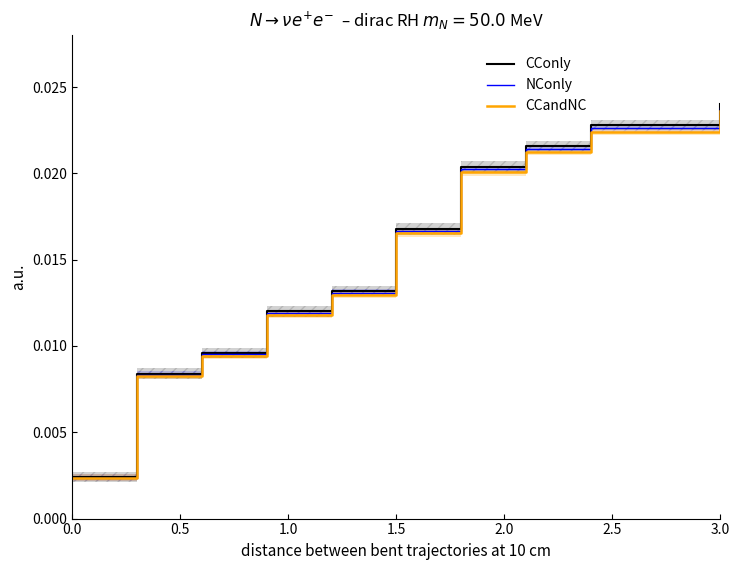

True or false: CCandNC has more than 1 interior local peaks.

False